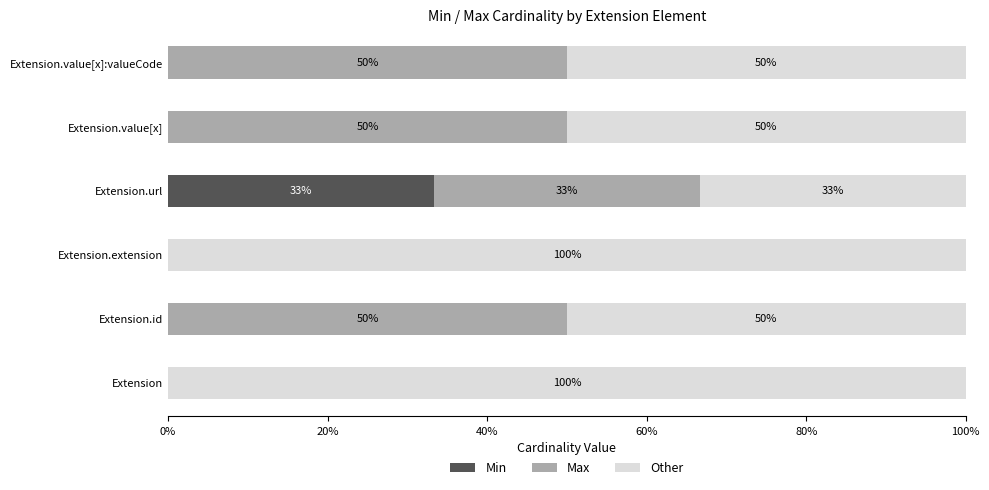

The value of Min at Extension.id is 0.0. True or false?

True